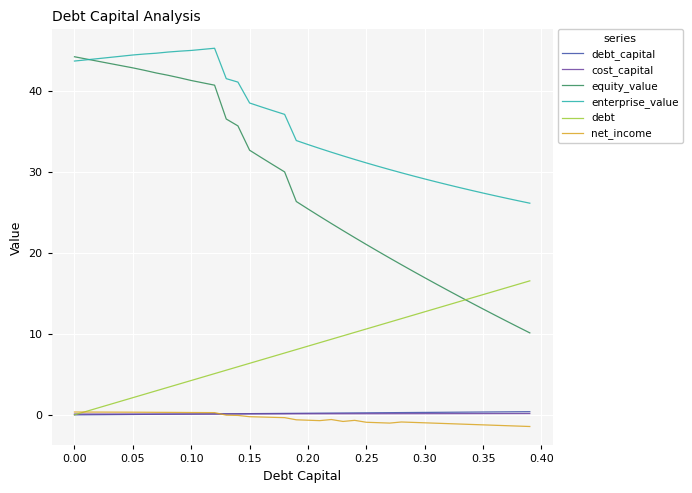

True or false: enterprise_value and debt intersect in this chart.

False